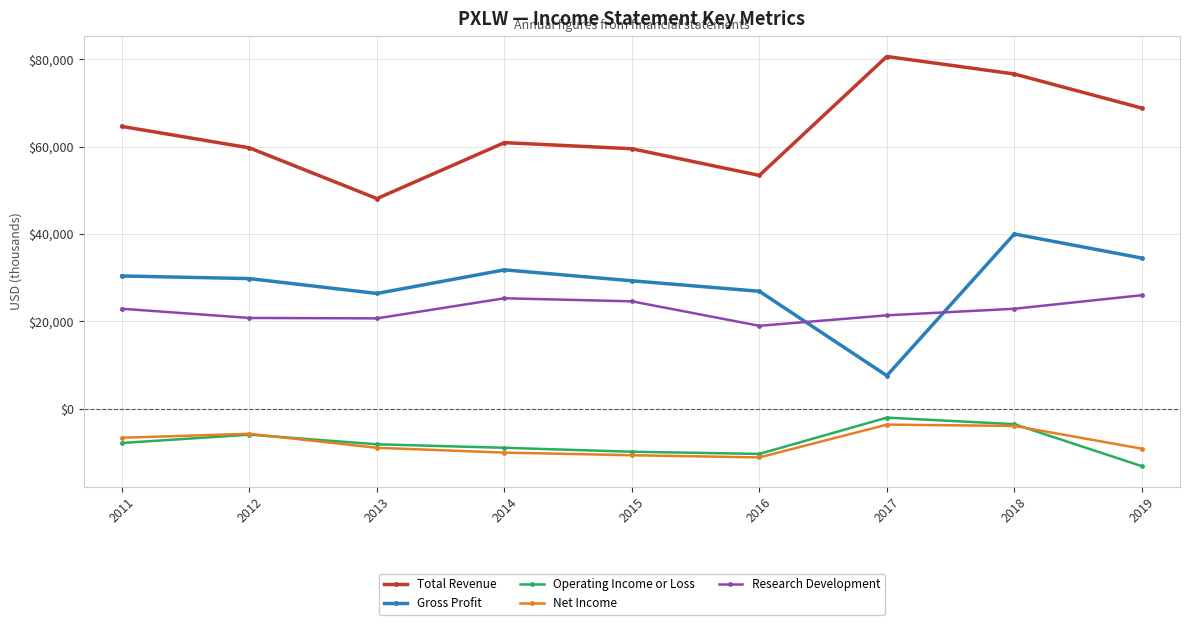

What is the difference between the highest and lowest values at 2011?

72400